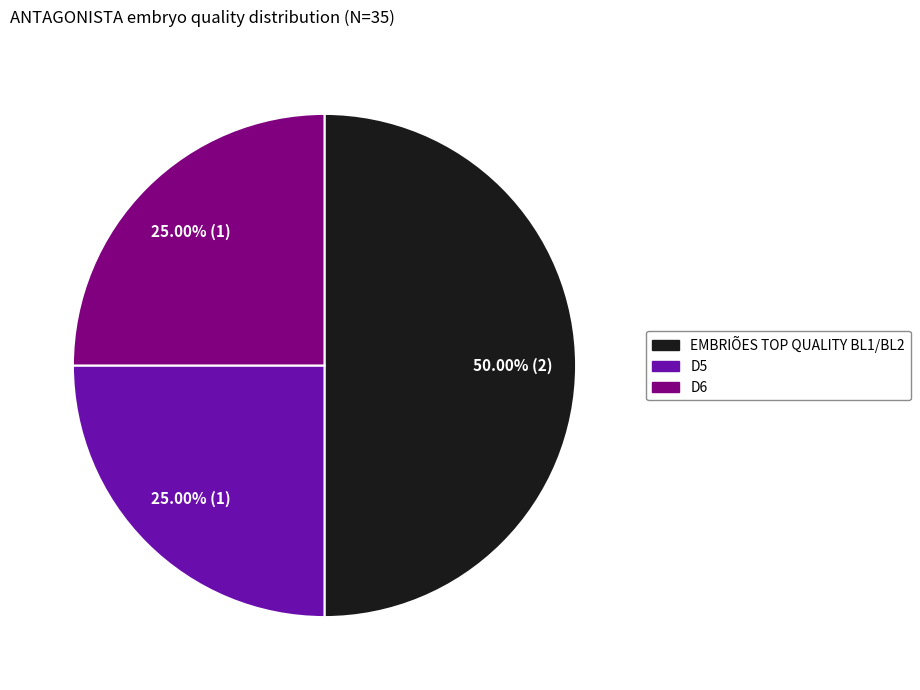

What is the ratio of the value at D5 to the value at D6?

1.0